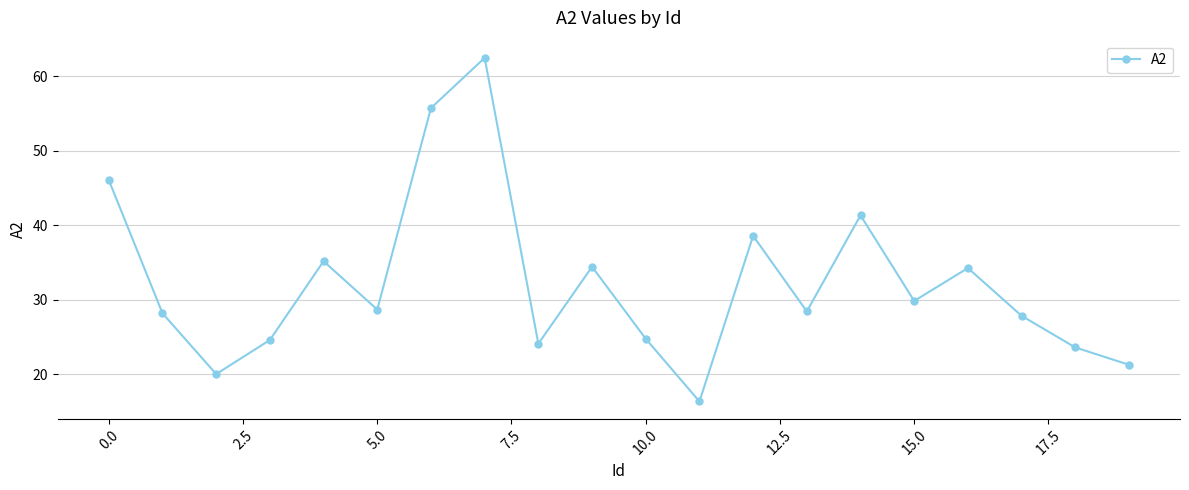

What is the minimum value shown in the chart?

16.3